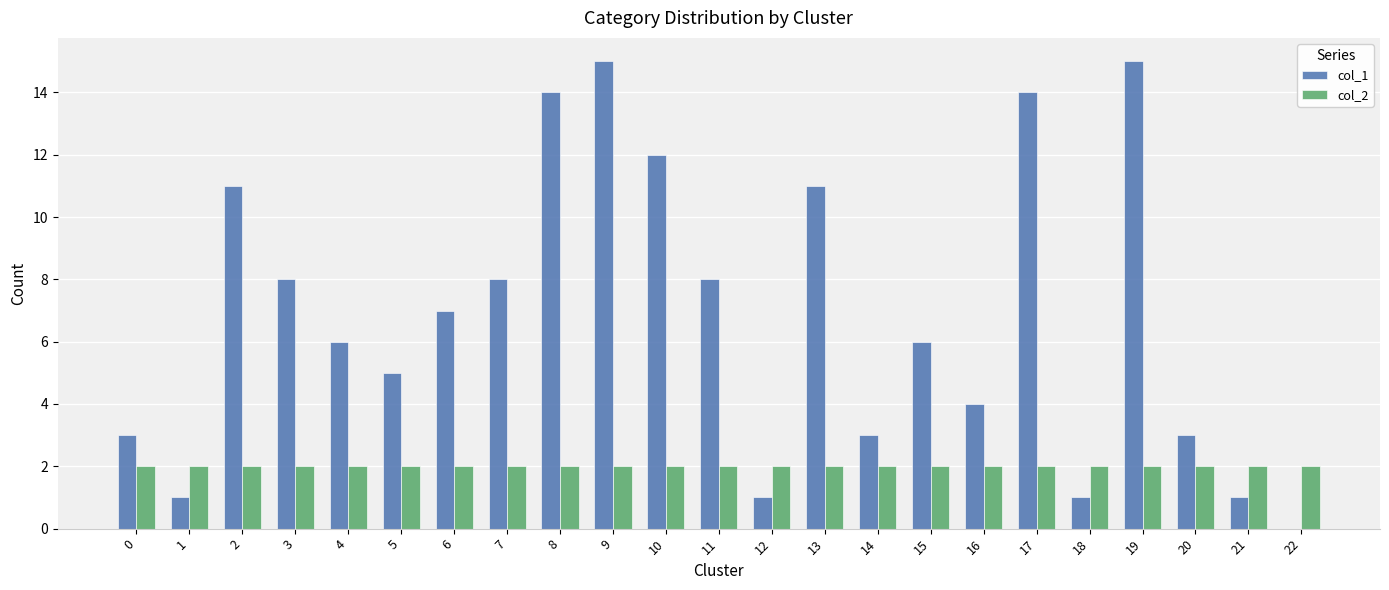

Is the value of col_1 at 11 greater than the value of col_2 at 11?

Yes